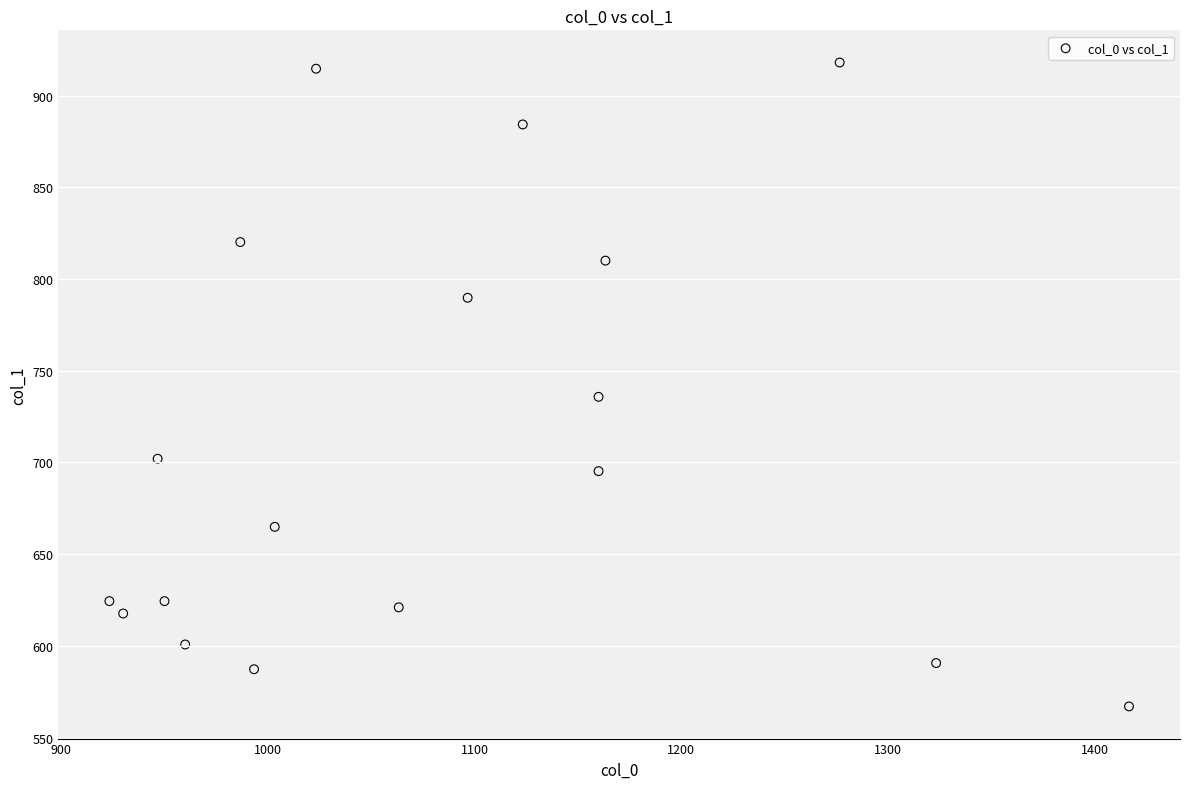

What is the range of Y values (max minus min)?

351.0